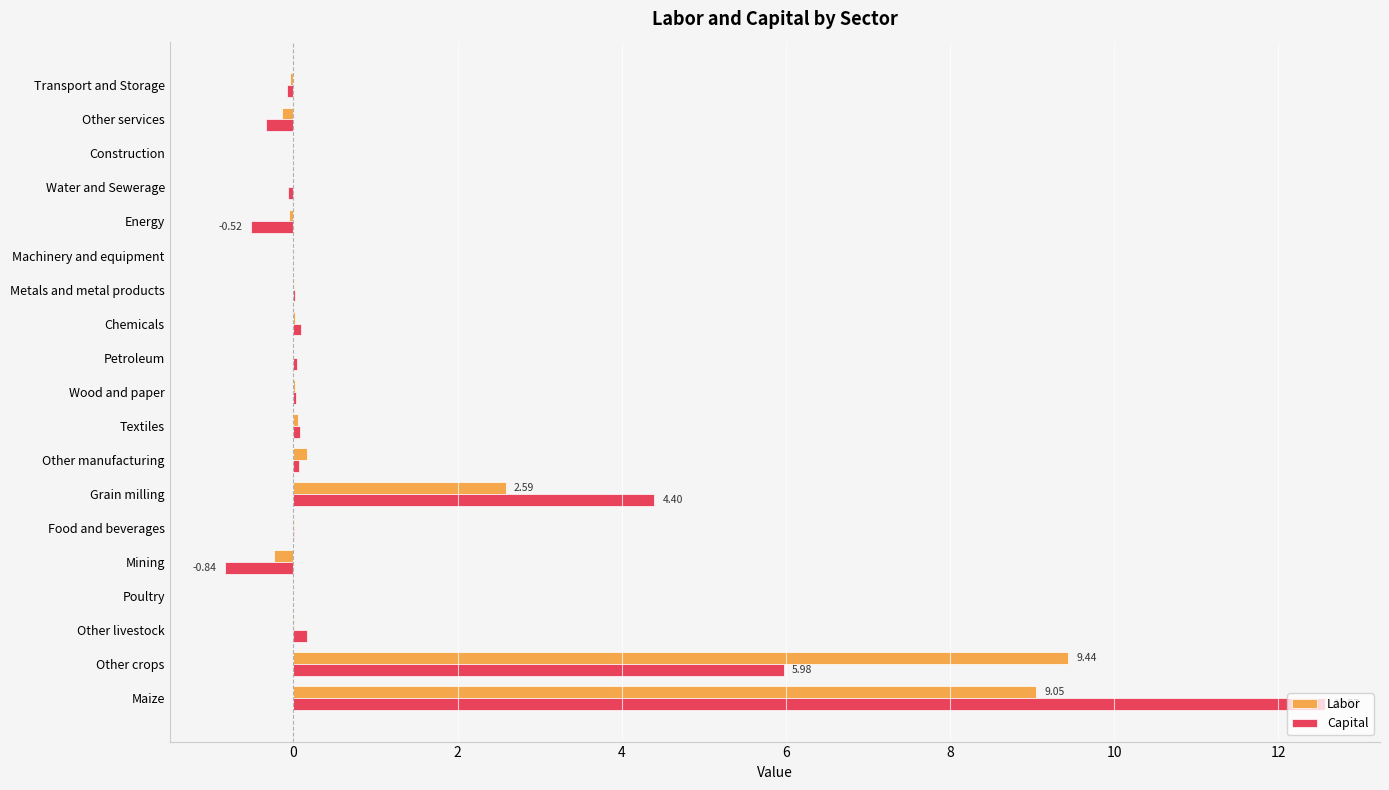

At which label is Labor closest to 4?

Grain milling